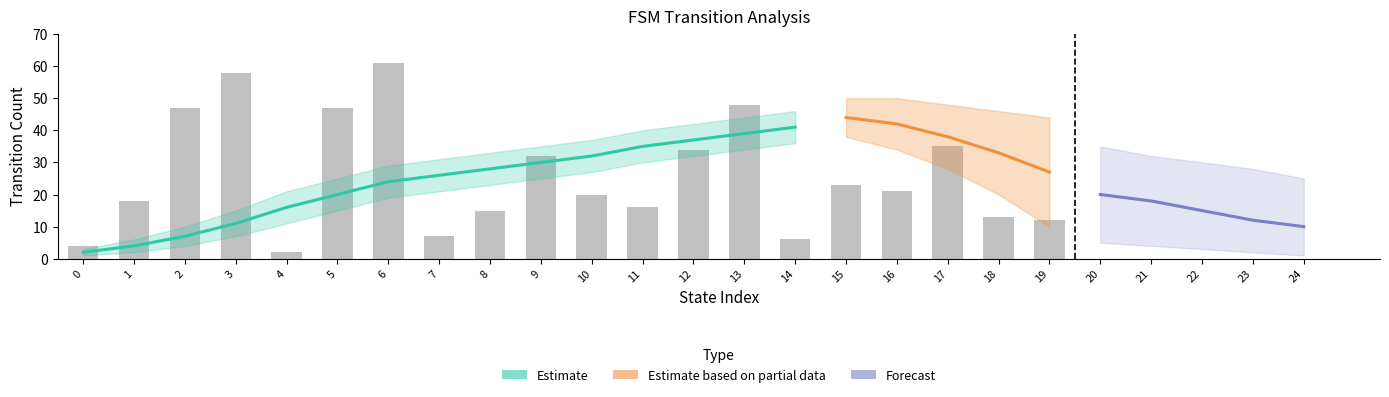

Is the value of source_state at 10 greater than the value of destination_state at 1?

No